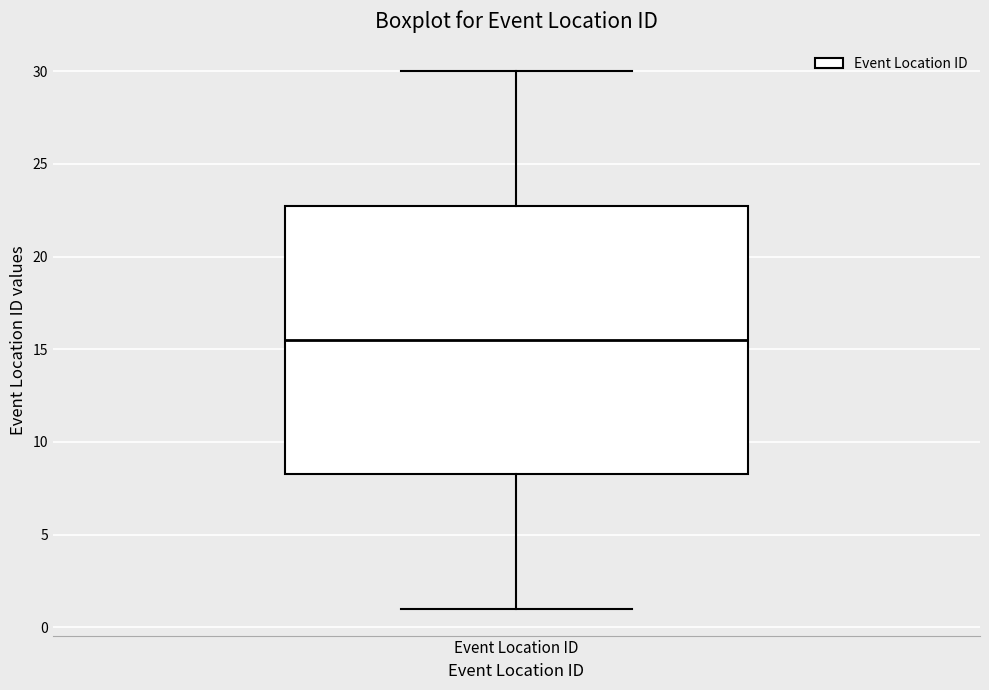

Read this box plot against the y-axis: the position of the median line, the range covered by the box, and the ends of both whiskers. The values are not printed on the chart, so give them approximately, as read against the axis.

median 15.5, box 8.5 to 23.0, whiskers 1.0 to 30.0